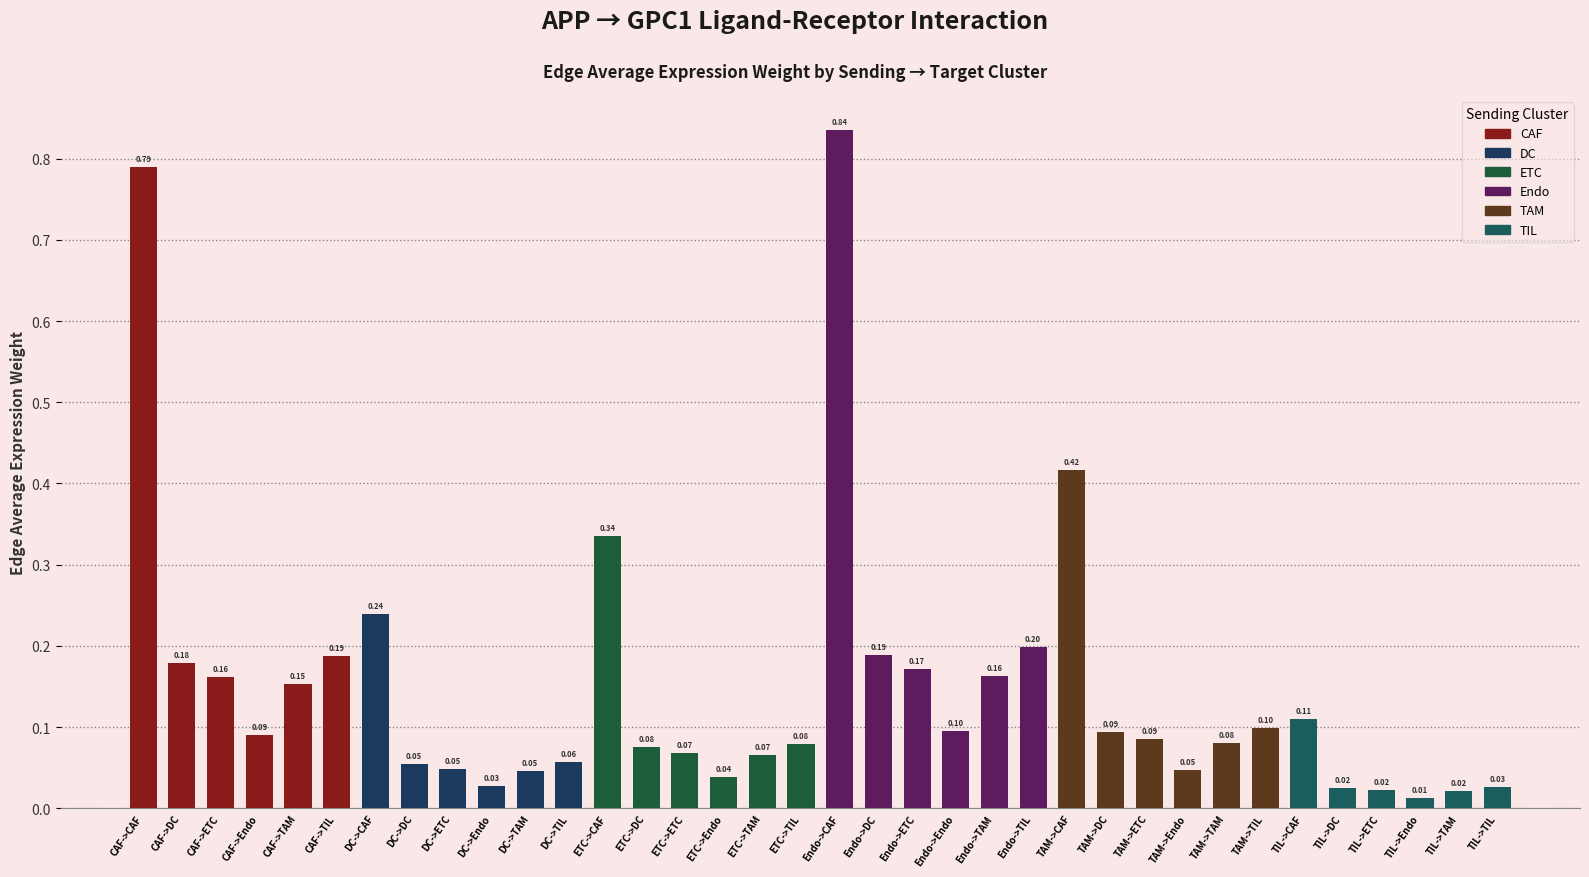

At which category does the chart reach its minimum across all series?

TIL->Endo